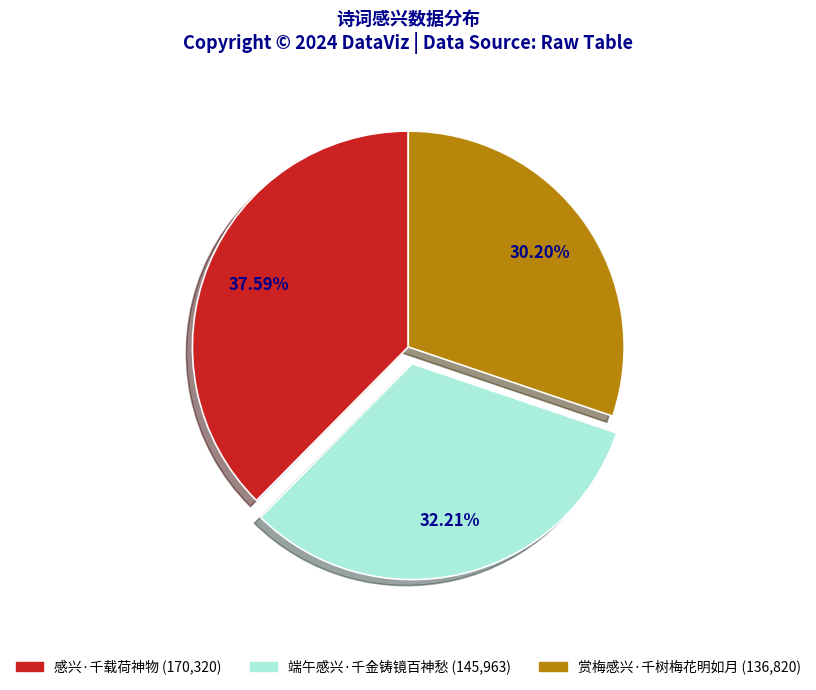

How many slices are in this pie chart?

3